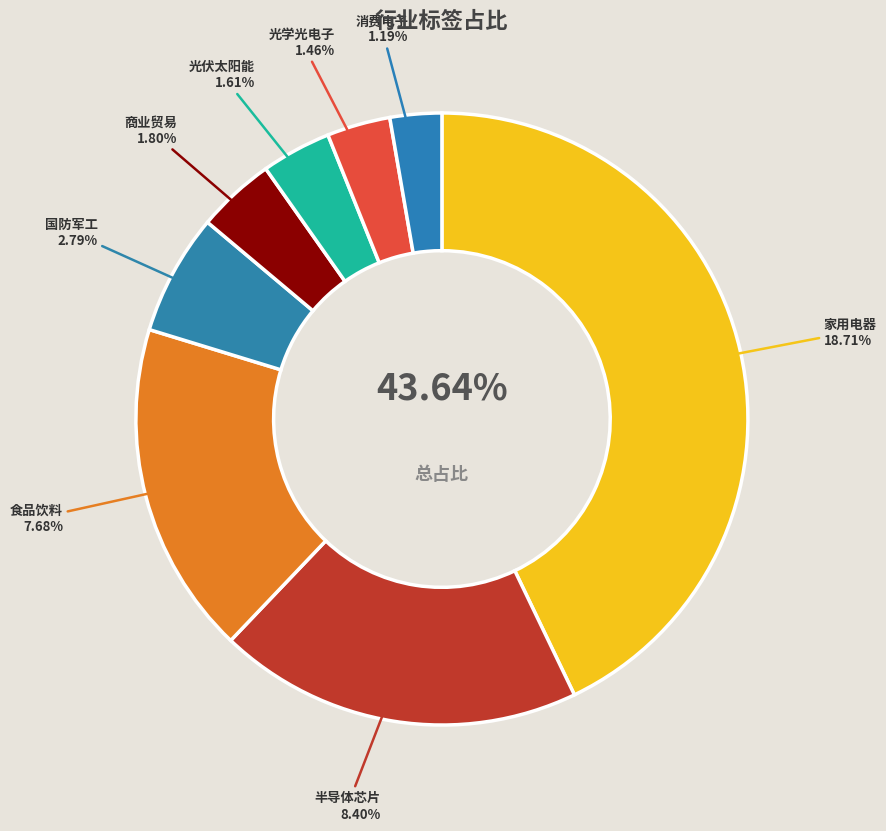

Does any single category account for the majority?

No